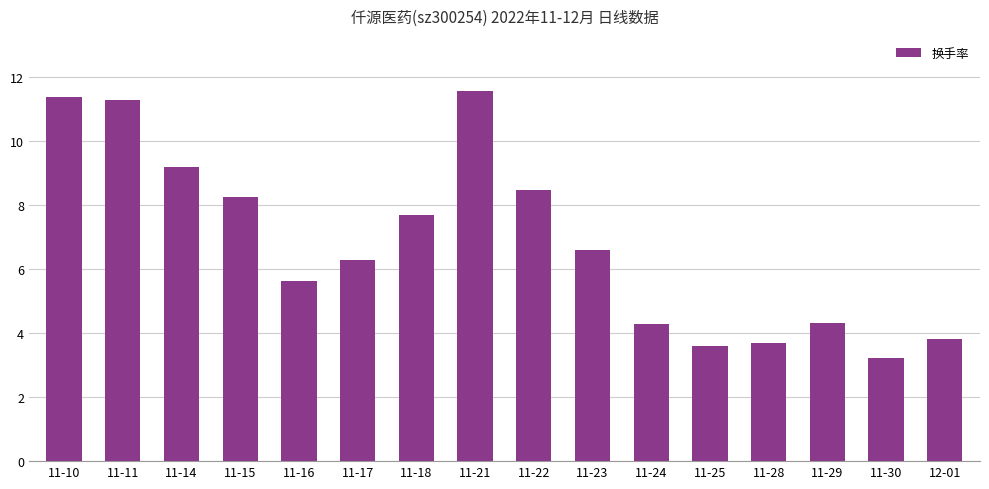

Approximately how many times larger is the value at 12-01 compared to 11-17?

0.6